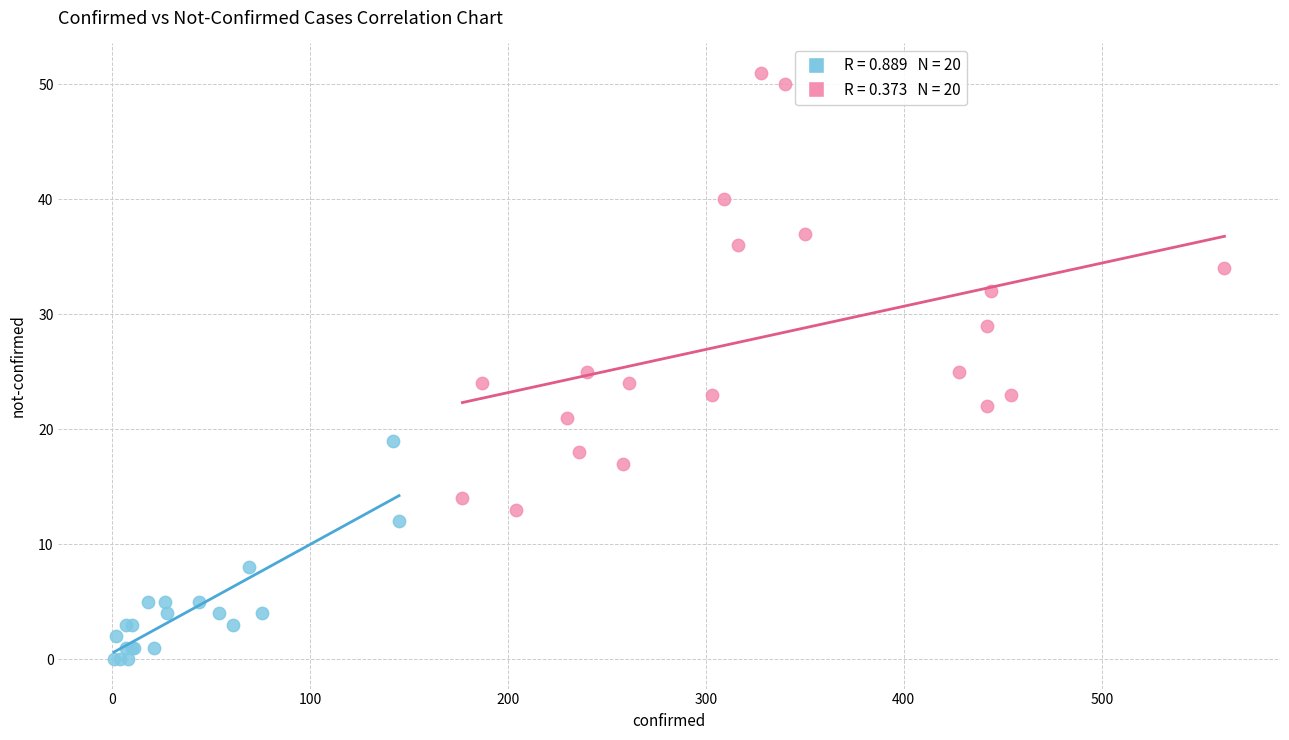

Which series has the largest Y range (max minus min)?

not-confirmed (later)